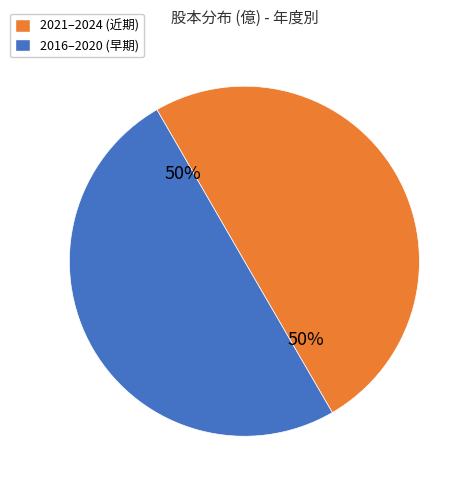

To the nearest percent, what is the average slice percentage?

50%